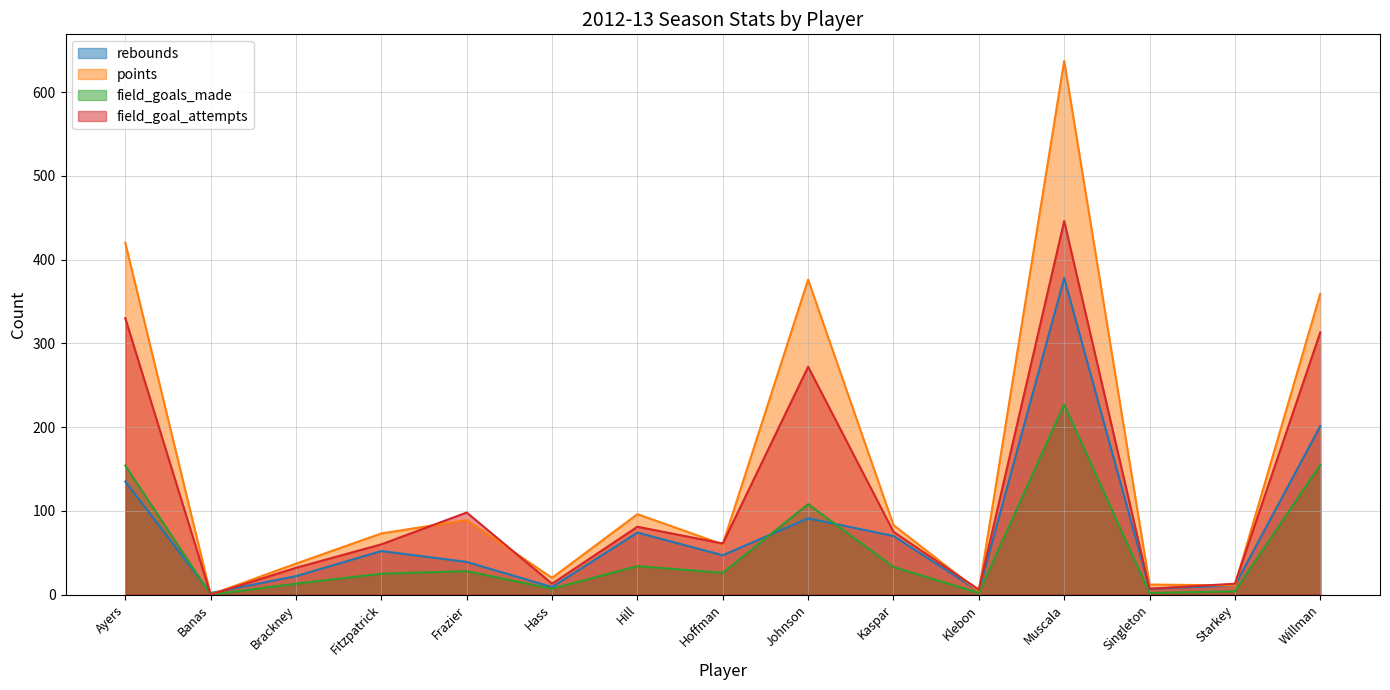

How many values in the field_goal_attempts series exceed 61?

7